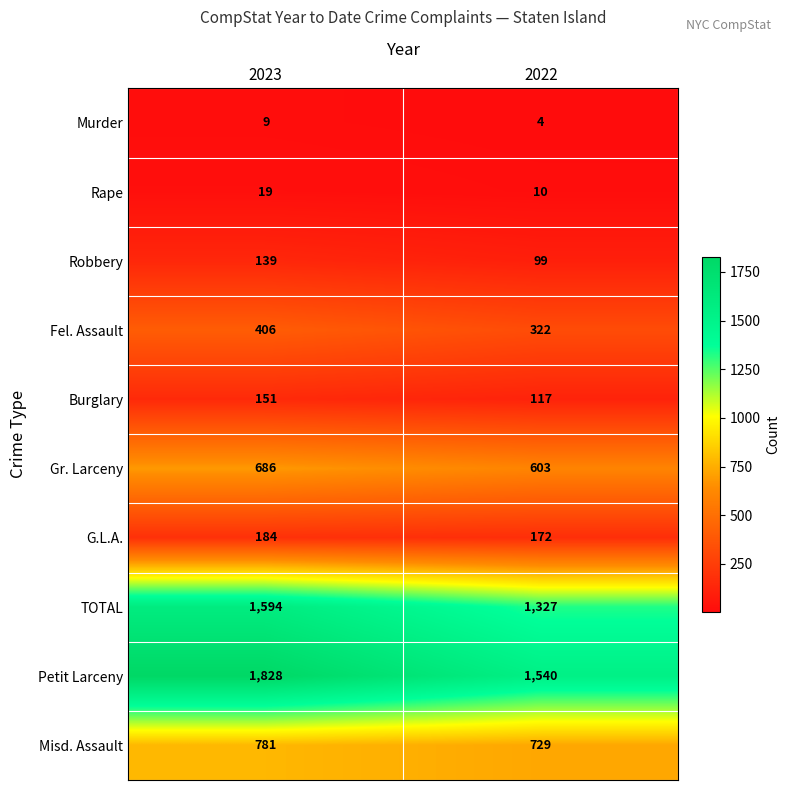

Reading left to right, extract all data points from this chart.

Murder: 2023=9	2022=4
Rape: 2023=19	2022=10
Robbery: 2023=139	2022=99
Fel. Assault: 2023=406	2022=322
Burglary: 2023=151	2022=117
Gr. Larceny: 2023=686	2022=603
G.L.A.: 2023=184	2022=172
TOTAL: 2023=1594	2022=1327
Petit Larceny: 2023=1828	2022=1540
Misd. Assault: 2023=781	2022=729